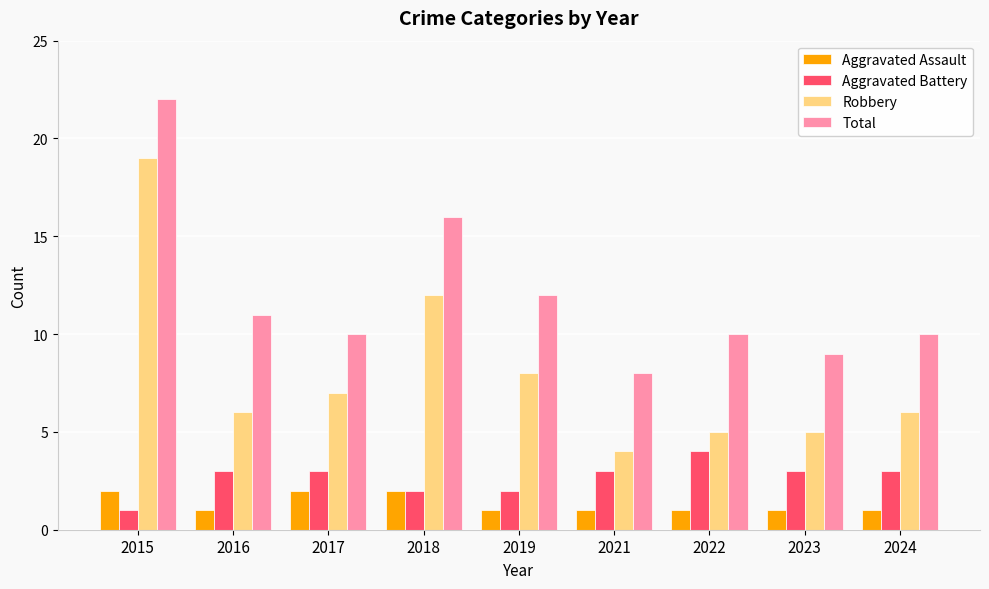

At which category does the chart reach its peak across all series?

2015